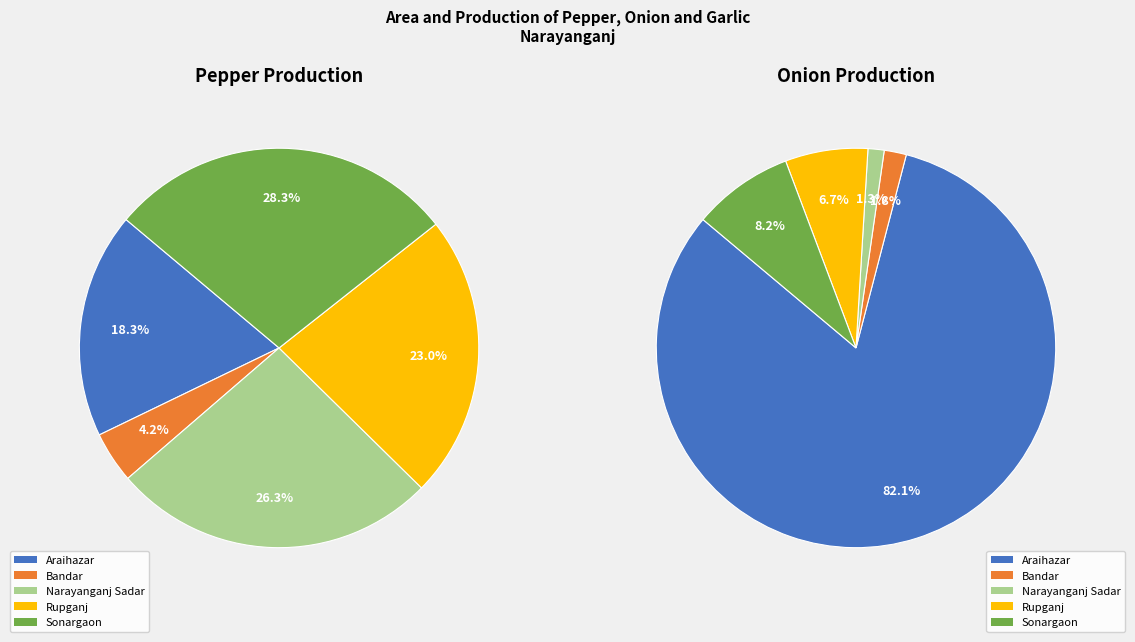

Rank the series by their maximum value, from highest to lowest.

Onion Production, Pepper Production